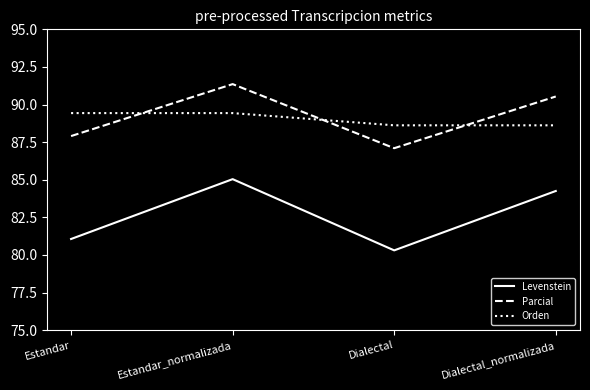

At which label is Levenstein closest to 82?

Estandar